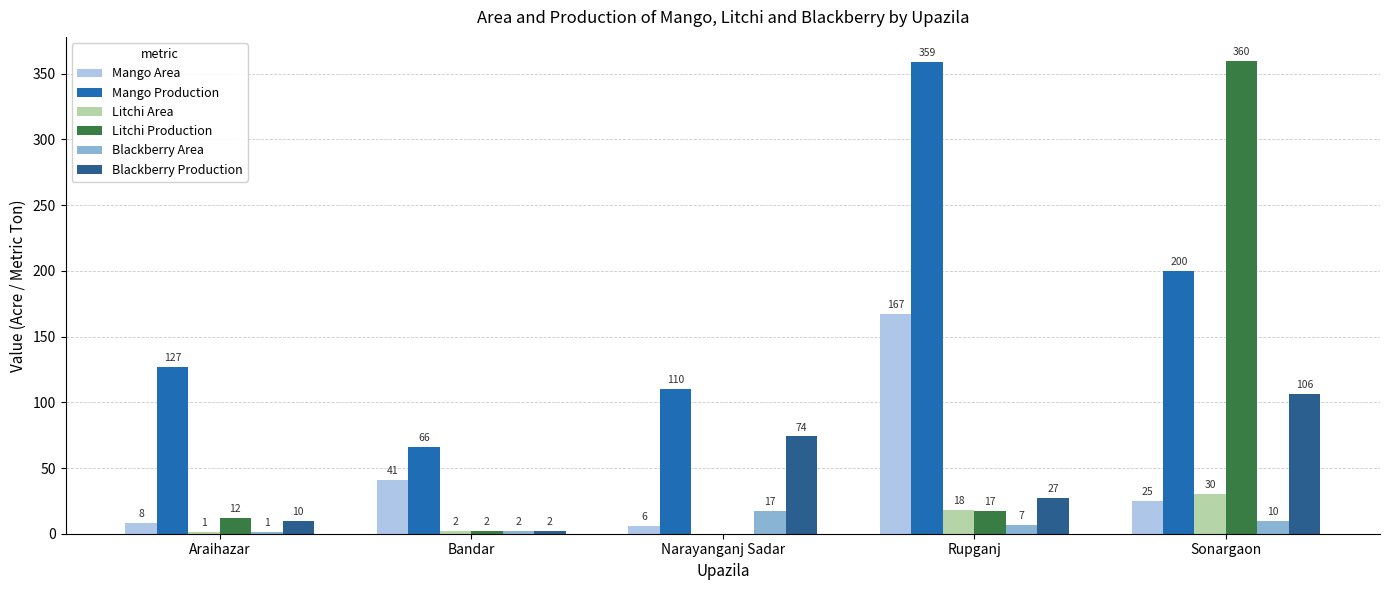

Is it true that Mango Area equals 99 at Rupganj?

False